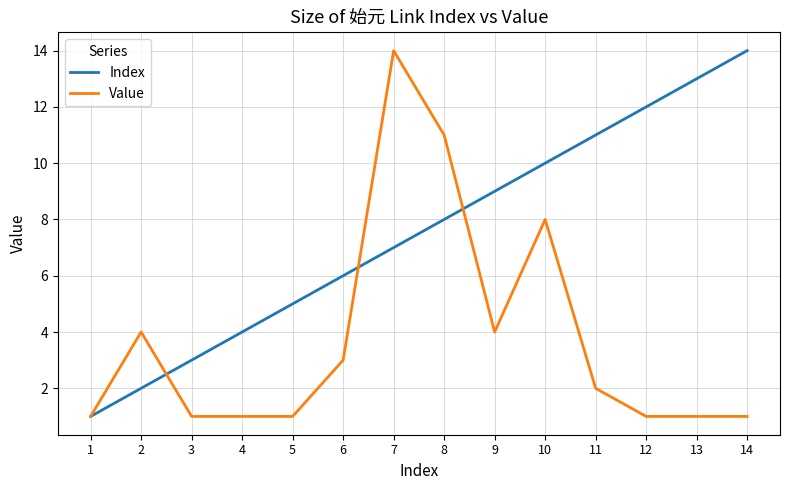

Which series has the largest total across all categories?

Index